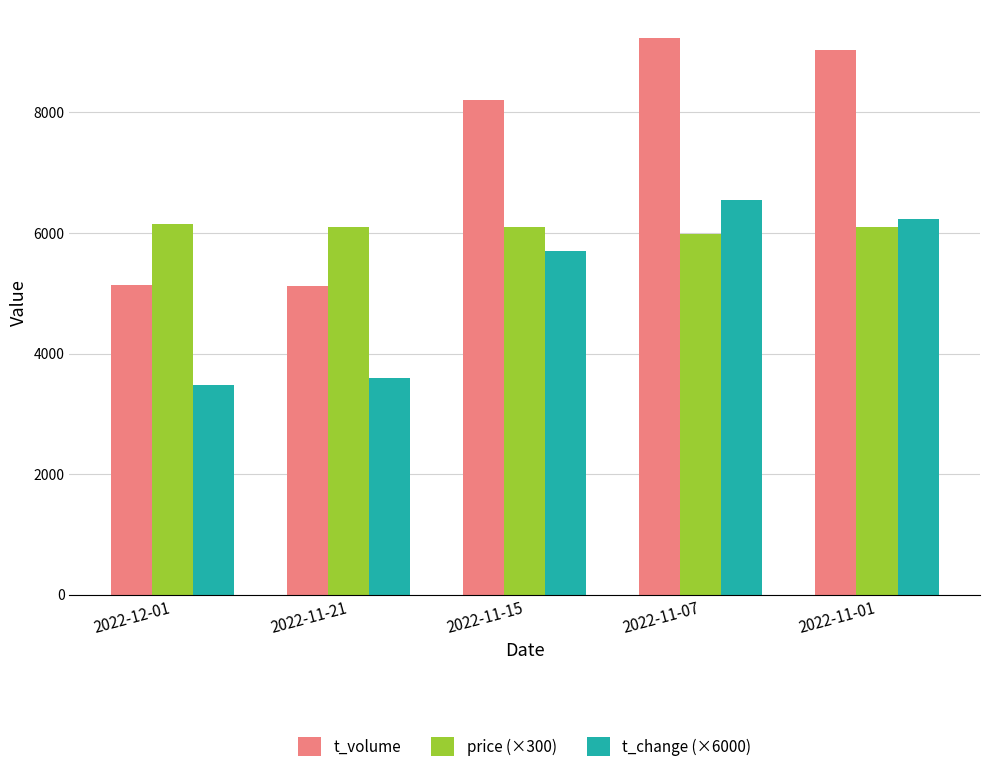

List the series in order of their peak value, highest first.

t_volume, t_change (×6000), price (×300)